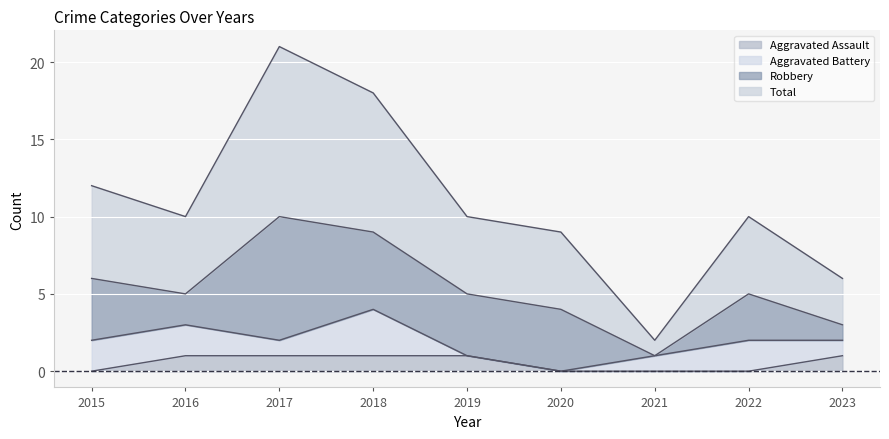

Rank the categories by Aggravated Assault value from lowest to highest.

2015, 2020, 2021, 2022, 2016, 2017, 2018, 2019, 2023